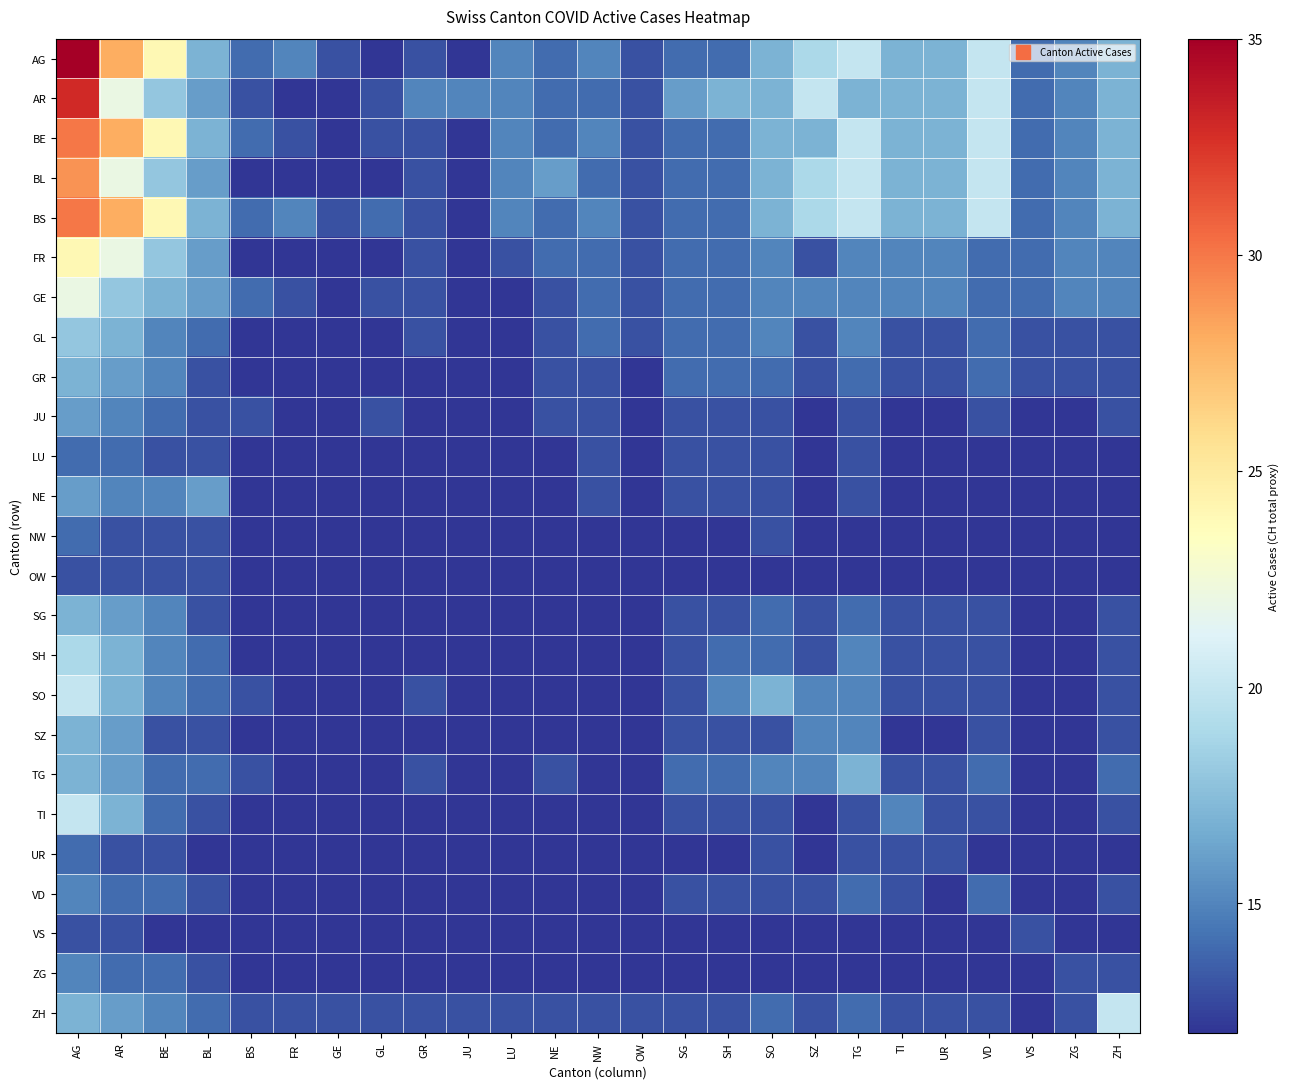

List the series in order of their peak value, highest first.

AG, AR, BE, BS, BL, FR, GE, SO, TI, ZH, SH, GL, GR, SG, SZ, TG, JU, NE, VD, ZG, LU, NW, UR, OW, VS